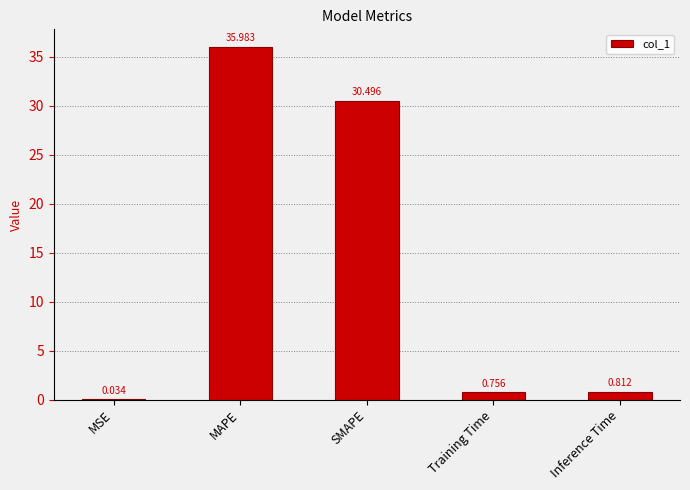

What is the sum of the values at Training Time and MAPE?

36.7